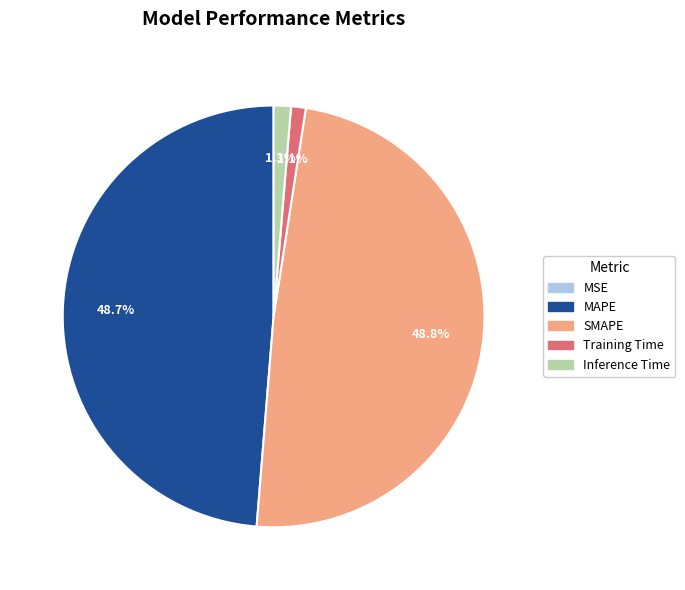

Do Inference Time and Training Time together represent more than half of the pie?

No